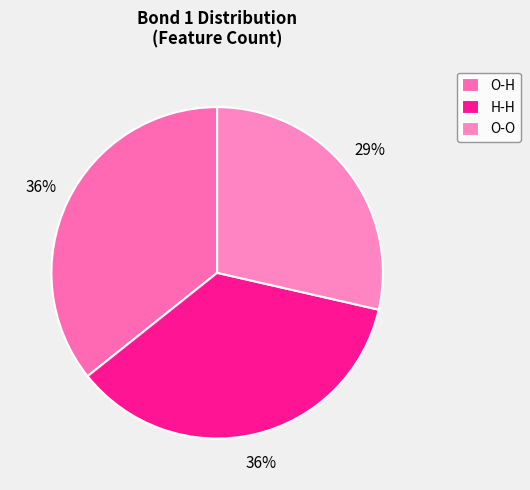

Rank the categories by value from highest to lowest.

O-H, H-H, O-O